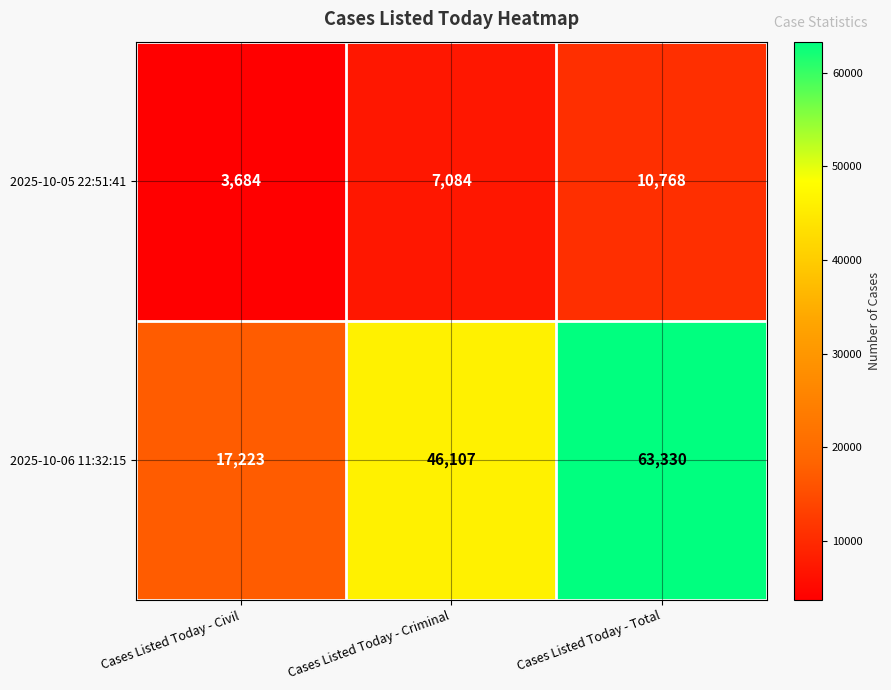

What is the difference between the maximum and minimum values in the 2025-10-06 11:32:15 series?

46107